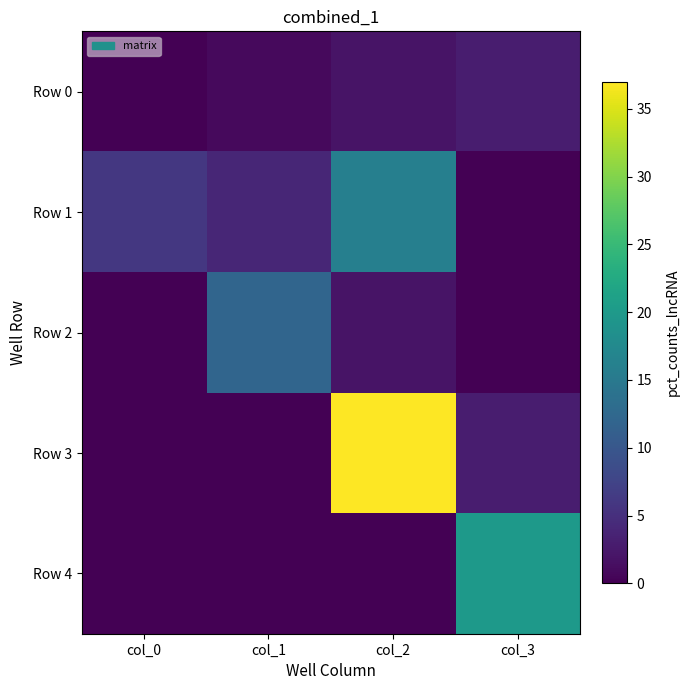

Count the number of categories in the chart.

4